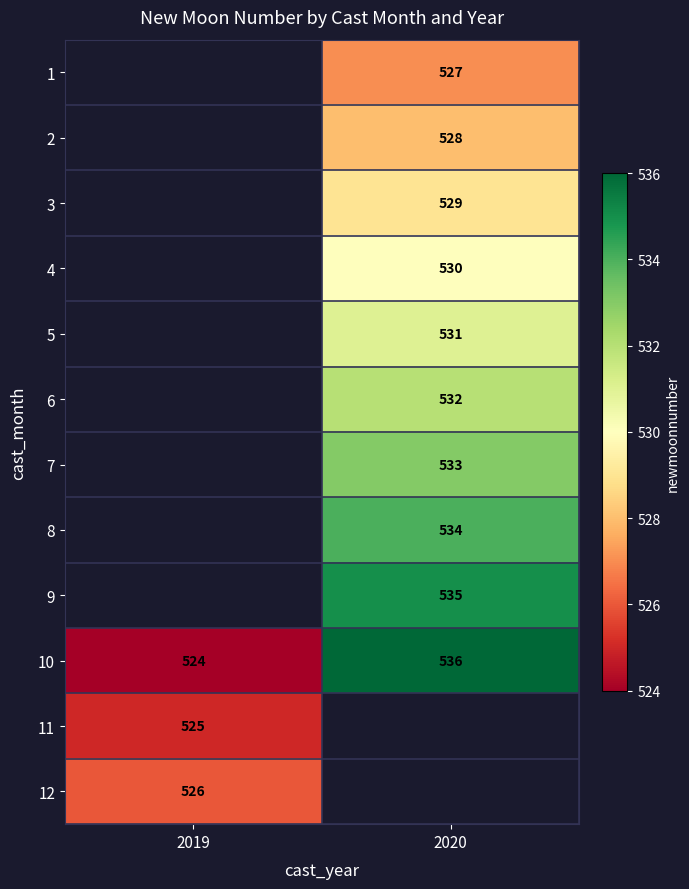

What is the difference between the maximum and minimum values in the 10 series?

12